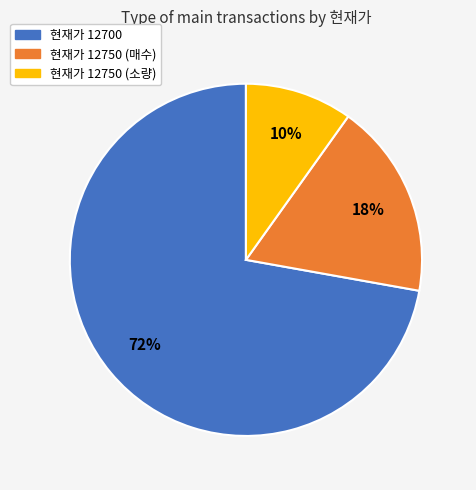

To the nearest percent, what is the average slice percentage?

33%